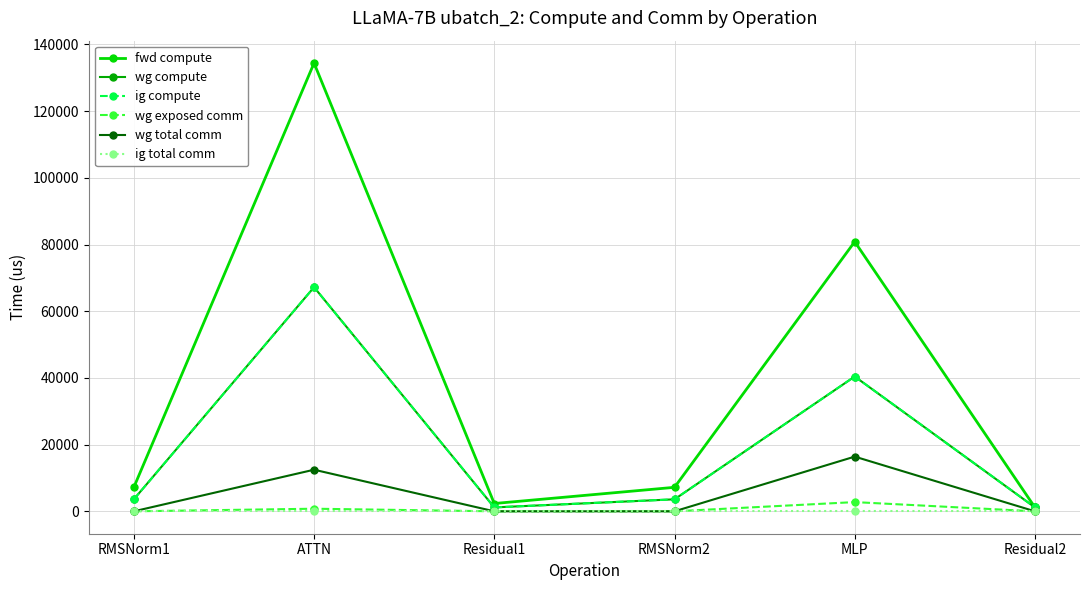

Is this an area chart (filled region under the line)?

No